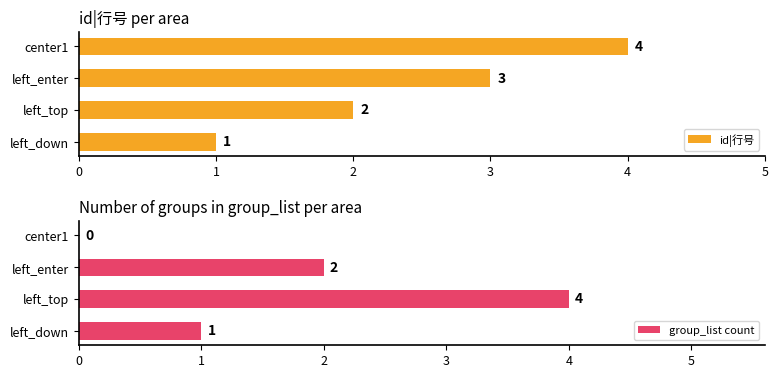

What is the average value of the group_list count series?

2